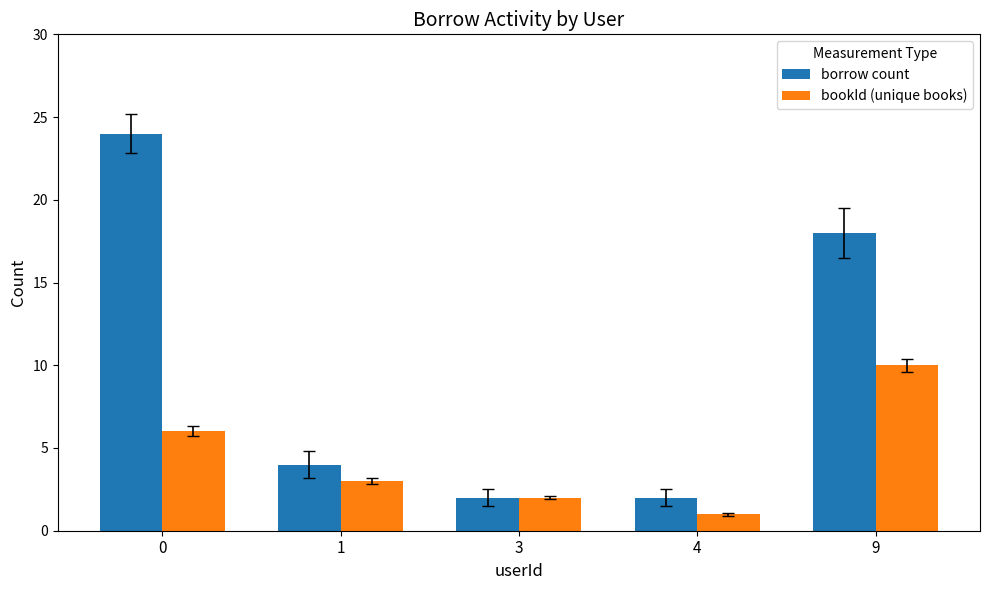

What is the difference between the second highest and minimum values in the bookId (unique books) series?

5